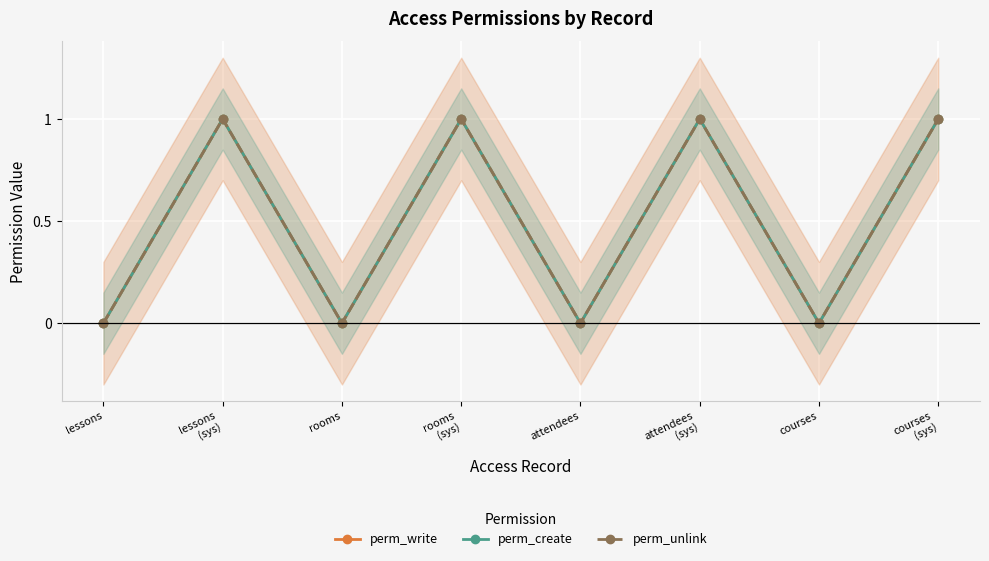

At which label is perm_write closest to 0?

lessons